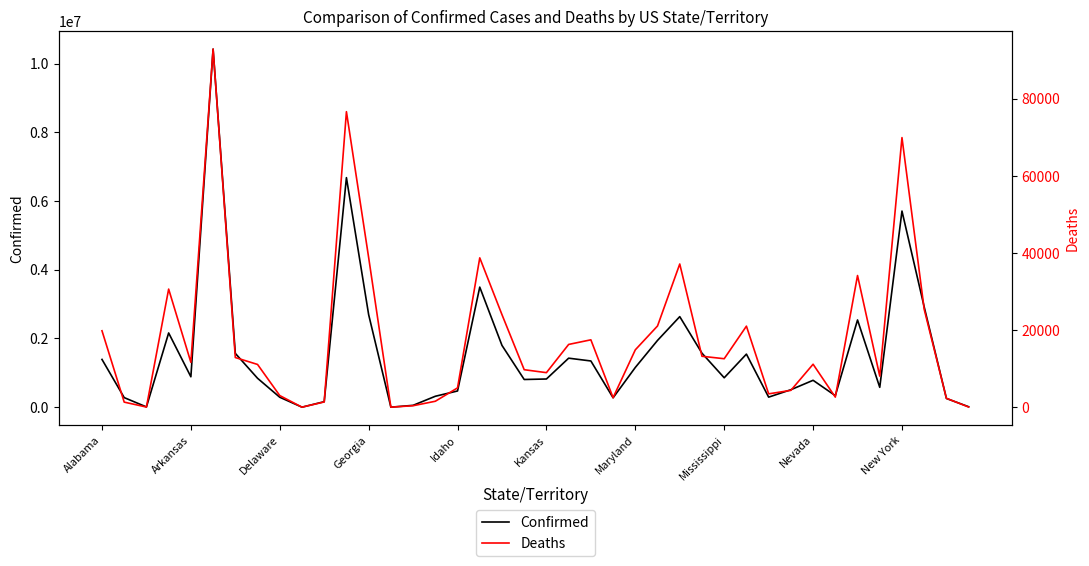

Which series changed the most between 10 and 30?

Confirmed